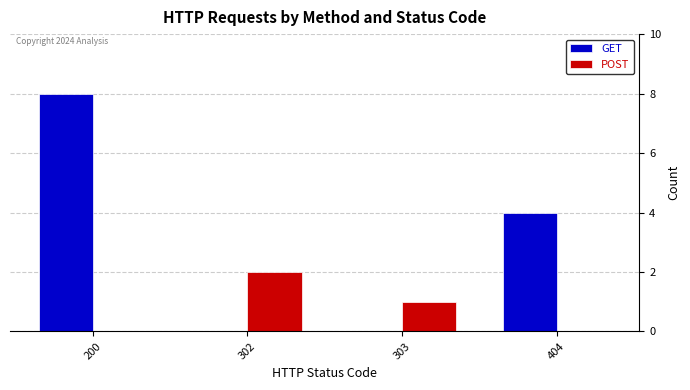

How many groups of bars are there?

4